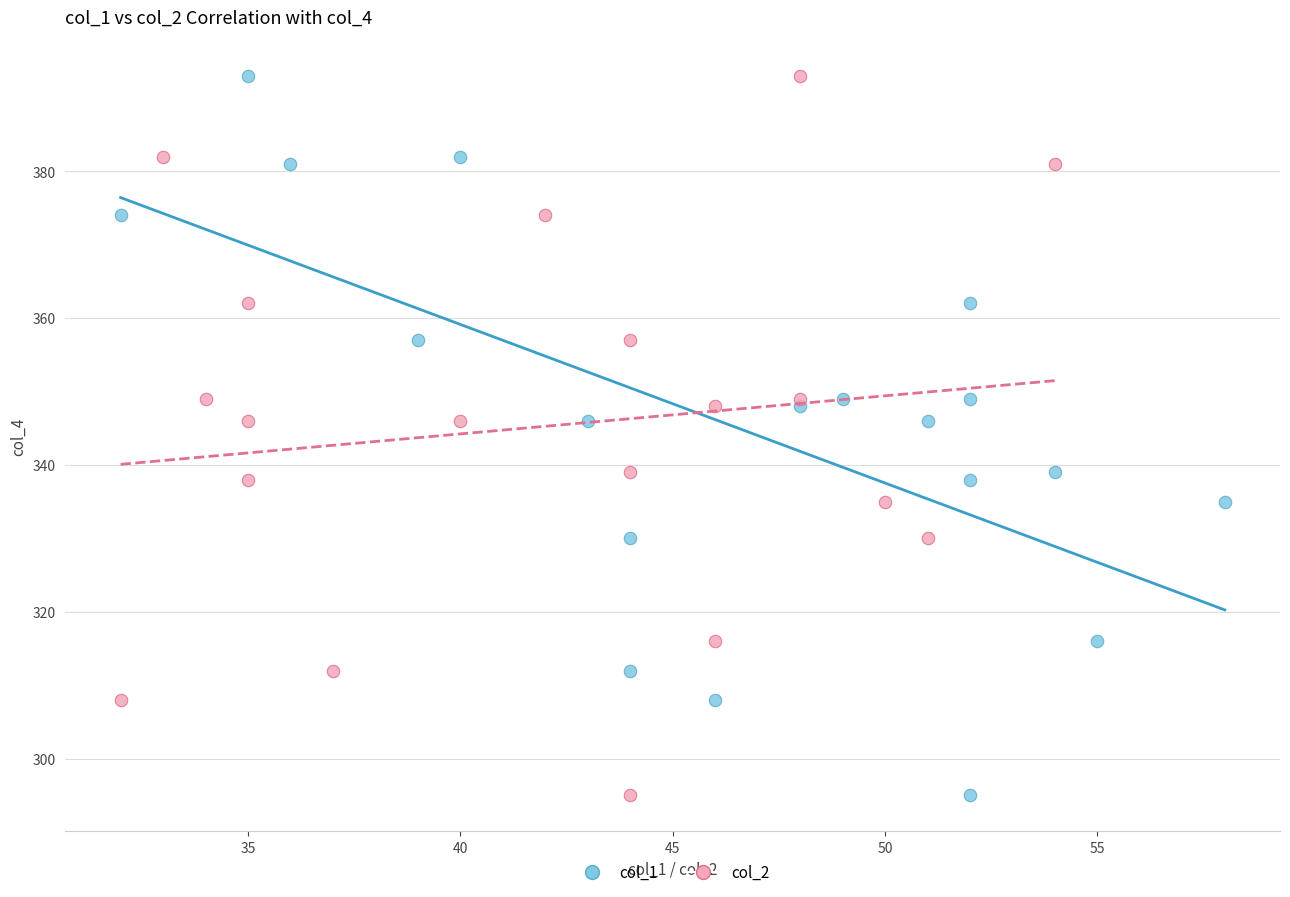

What are all the series names shown in the legend?

col_1, col_2